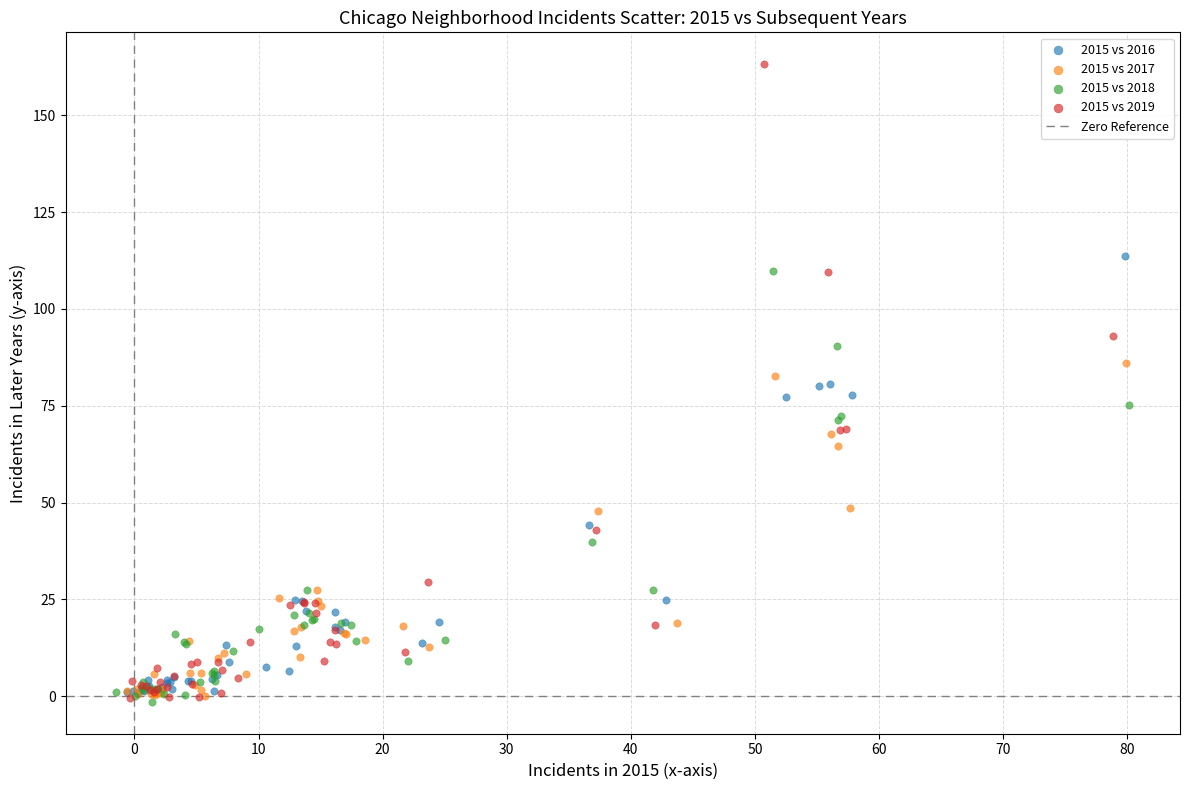

Which series has the largest Y range (max minus min)?

2015 vs 2019